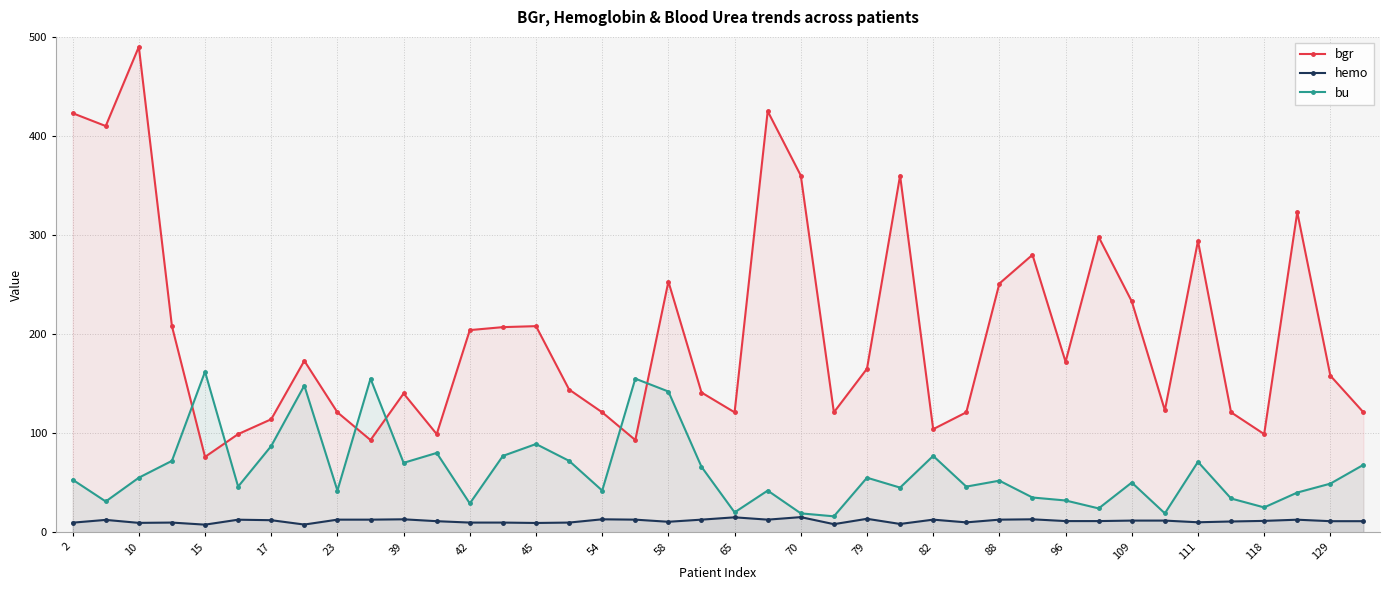

Which series has the largest total across all categories?

bgr